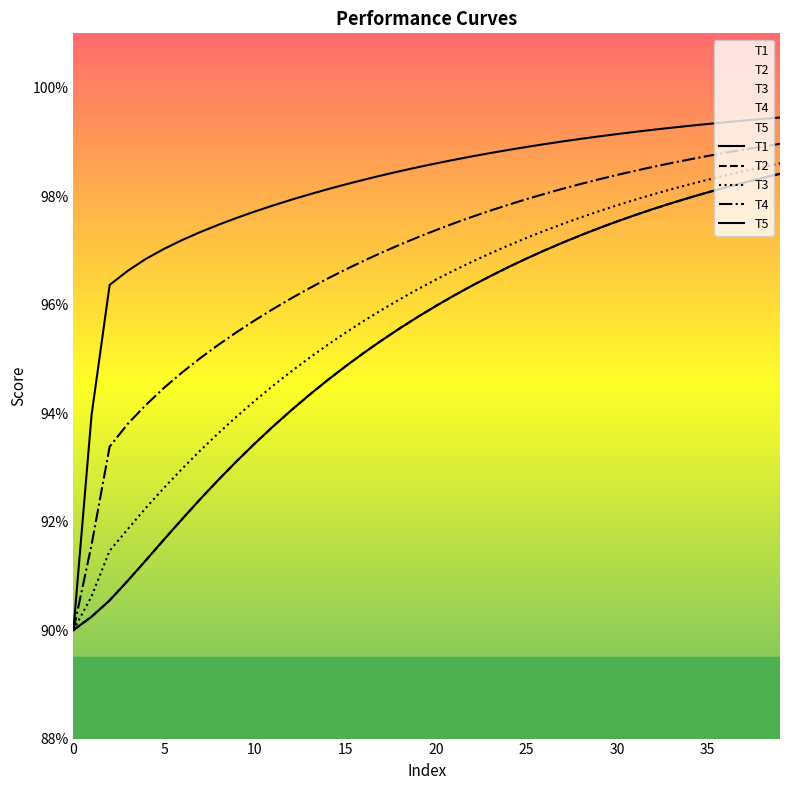

Reading left to right, list all the values displayed in this chart.

T1: 90.0	90.2	90.5	90.9	91.3	91.7	92.0	92.4	92.8	93.1	93.4	93.7	94.0	94.3	94.6	94.9	95.1	95.3	95.6	95.8	96.0	96.2	96.3	96.5	96.7	96.8	97.0	97.1	97.3	97.4	97.5	97.6	97.8	97.9	98.0	98.1	98.2	98.2	98.3	98.4
T2: 90.0	90.2	90.5	90.9	91.3	91.7	92.0	92.4	92.8	93.1	93.4	93.7	94.0	94.3	94.6	94.9	95.1	95.3	95.6	95.8	96.0	96.2	96.3	96.5	96.7	96.8	97.0	97.1	97.3	97.4	97.5	97.6	97.8	97.9	98.0	98.1	98.2	98.2	98.3	98.4
T3: 90.0	90.6	91.5	91.9	92.3	92.6	93.0	93.3	93.6	93.9	94.2	94.5	94.8	95.0	95.3	95.5	95.7	95.9	96.1	96.3	96.5	96.6	96.8	96.9	97.1	97.2	97.4	97.5	97.6	97.7	97.8	97.9	98.0	98.1	98.2	98.3	98.4	98.5	98.5	98.6
T4: 90.0	91.6	93.4	93.8	94.1	94.5	94.7	95.0	95.3	95.5	95.7	95.9	96.1	96.3	96.5	96.6	96.8	97.0	97.1	97.2	97.4	97.5	97.6	97.7	97.8	97.9	98.0	98.1	98.2	98.3	98.4	98.5	98.5	98.6	98.7	98.7	98.8	98.9	98.9	99.0
T5: 90.0	94.0	96.4	96.6	96.8	97.0	97.2	97.3	97.5	97.6	97.7	97.8	97.9	98.0	98.1	98.2	98.3	98.4	98.5	98.5	98.6	98.7	98.7	98.8	98.9	98.9	99.0	99.0	99.1	99.1	99.1	99.2	99.2	99.3	99.3	99.3	99.4	99.4	99.4	99.4